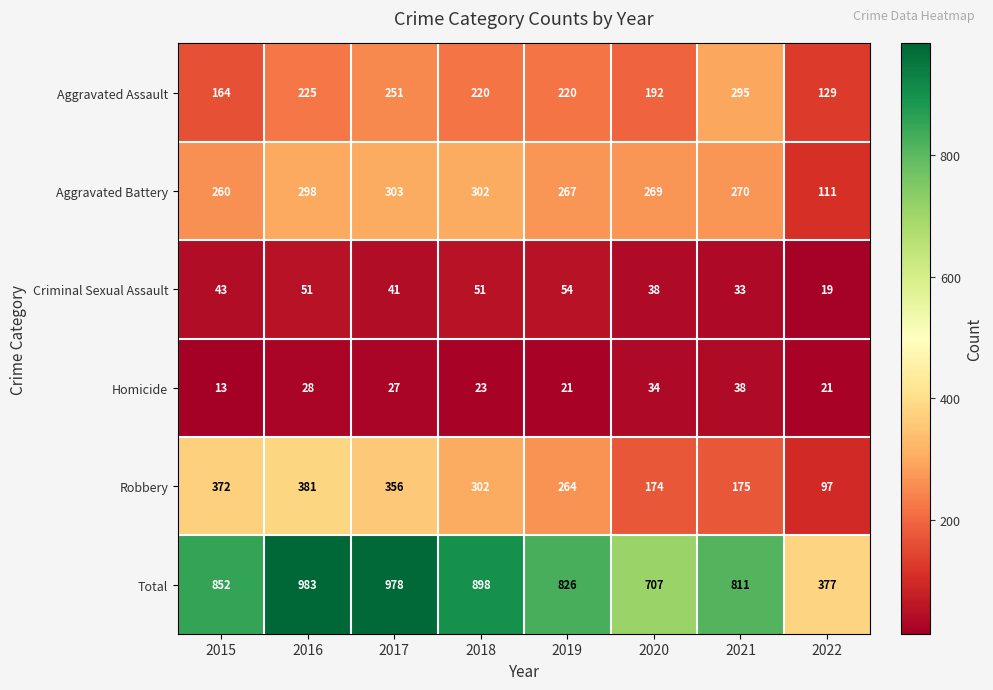

Where does the Homicide series first go above 27?

2016